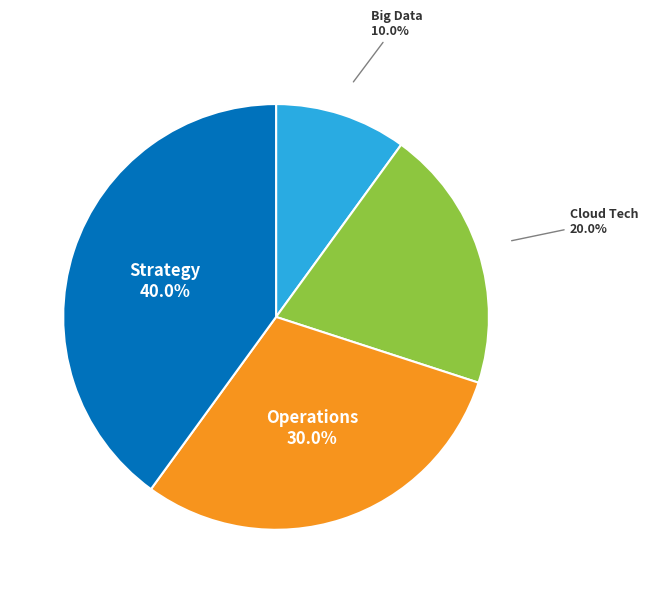

Is it true that Big Data is 10% of the pie?

True